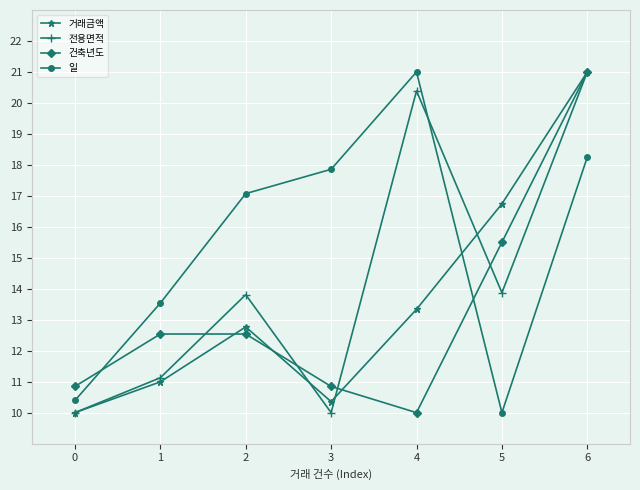

What is the value of the 거래금액 point at the 6th from the left?

16.7